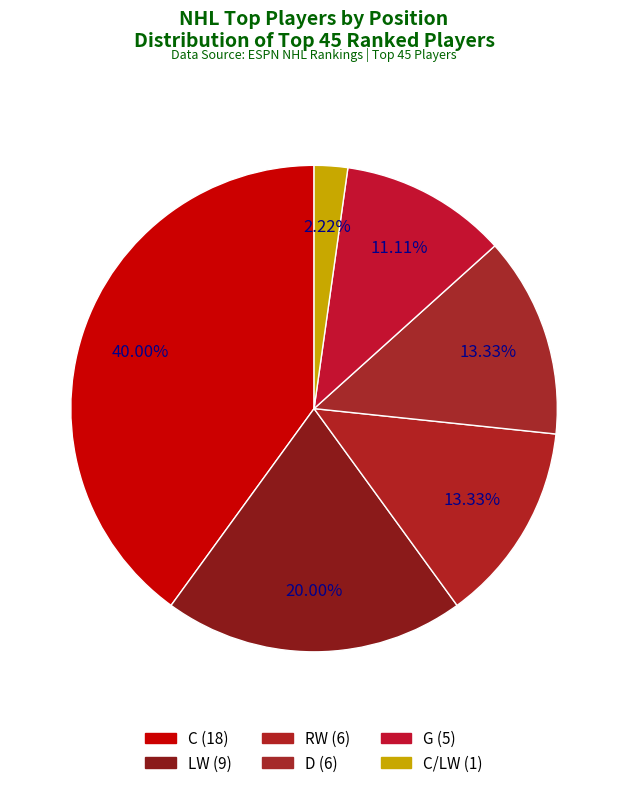

Rank the categories by value from lowest to highest.

C/LW, G, RW, D, LW, C